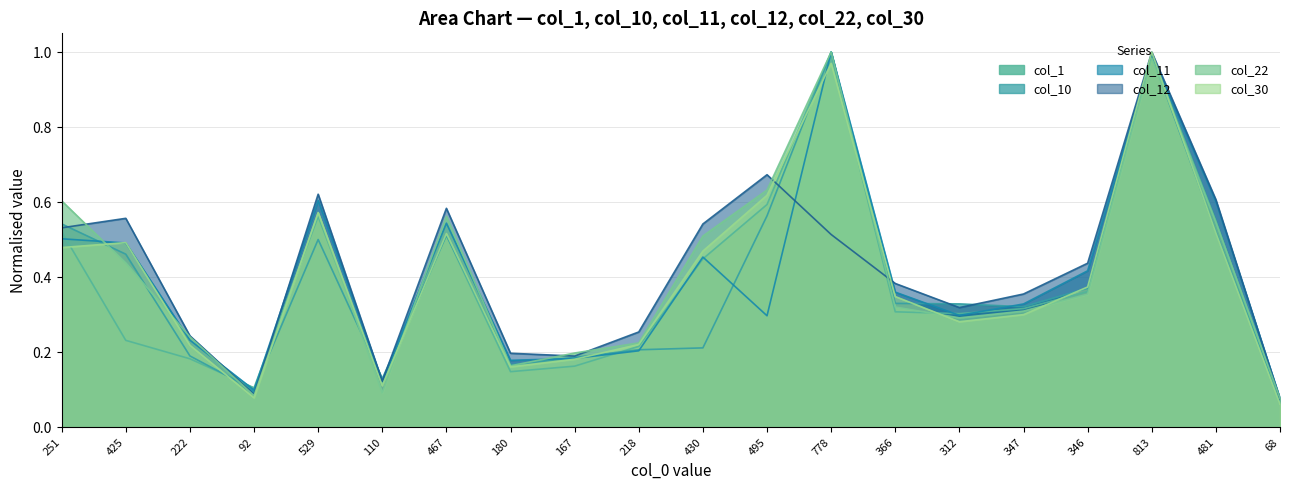

What is the difference between the col_10 values at 312 and 495?

0.2